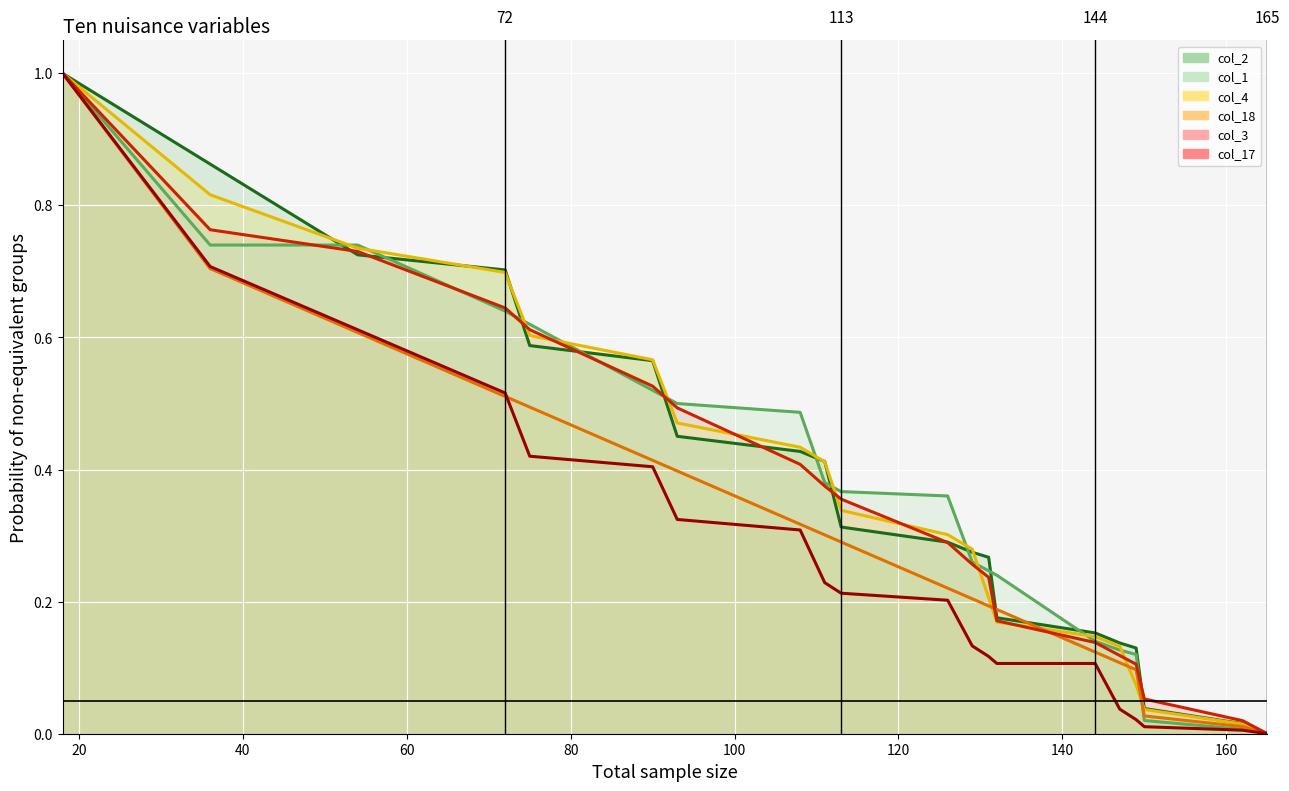

Which series has the largest range (max minus min)?

col_17